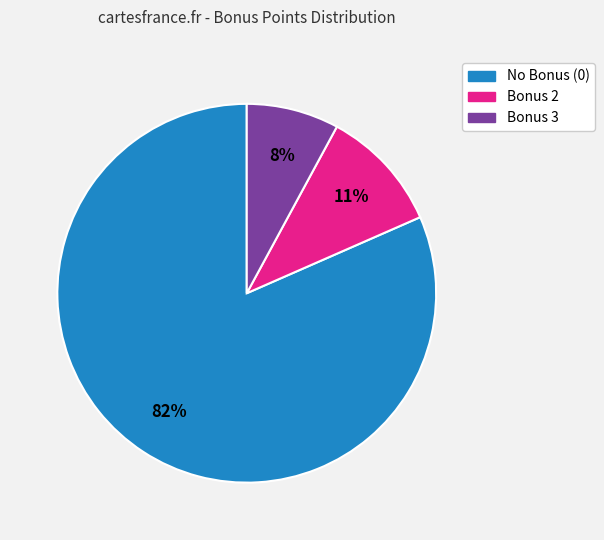

To the nearest percent, what is the average slice percentage?

33%